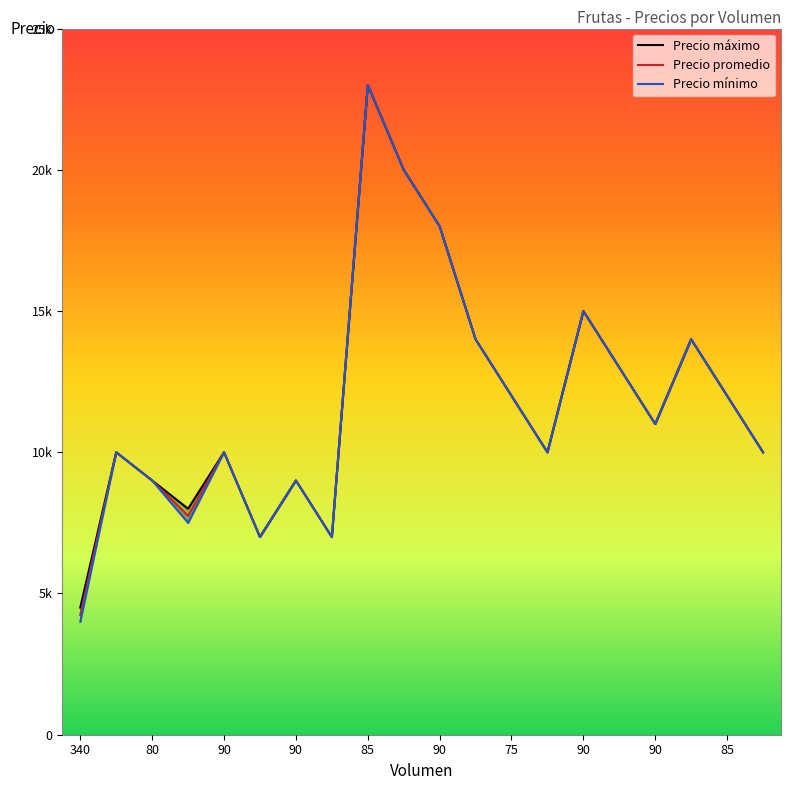

In Precio promedio, how many points are higher than both neighbors (excluding endpoints)?

6